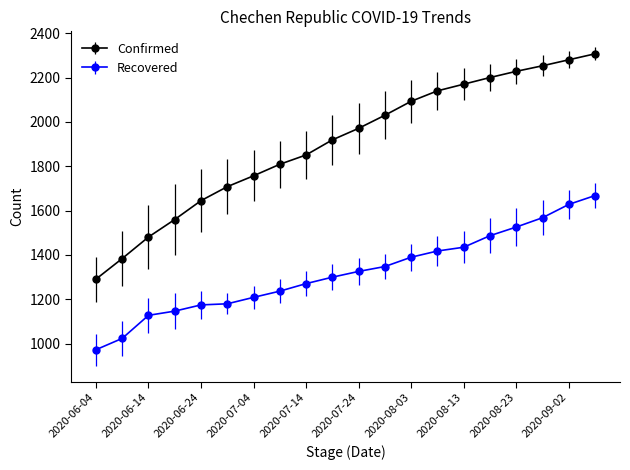

At how many categories does at least one series exceed 1730?

14